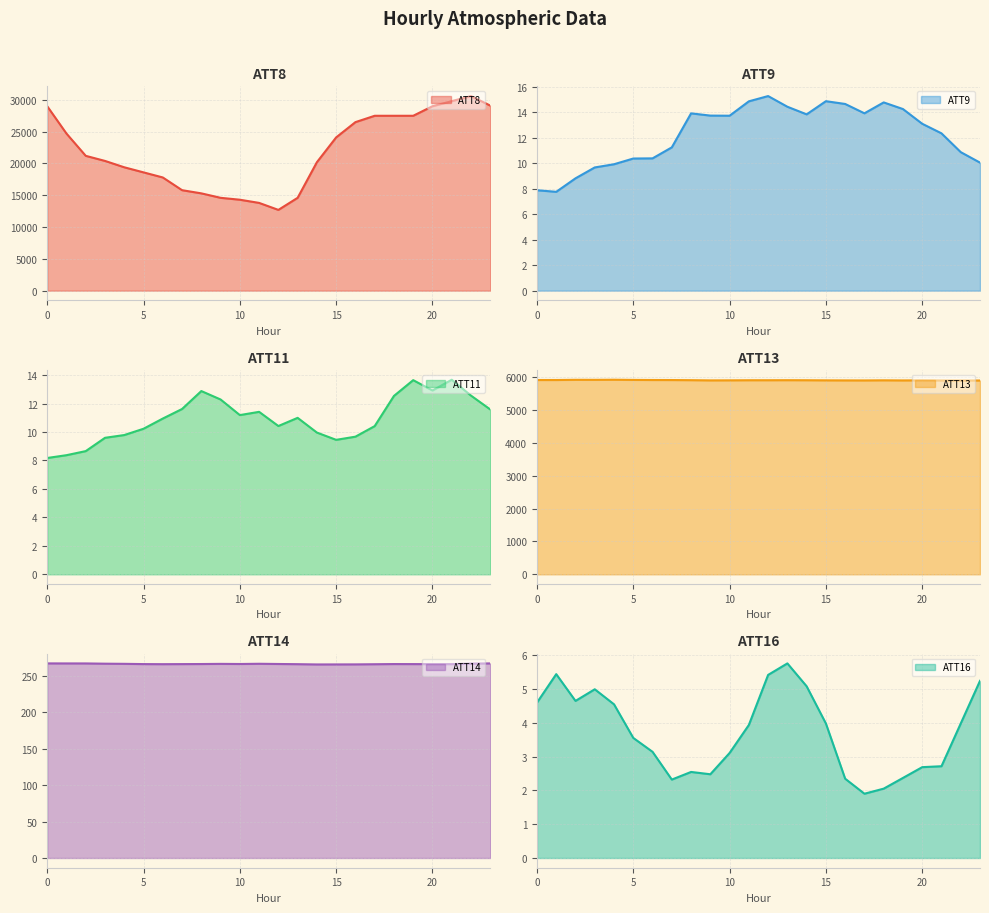

At which category is the sum across all series the highest?

22